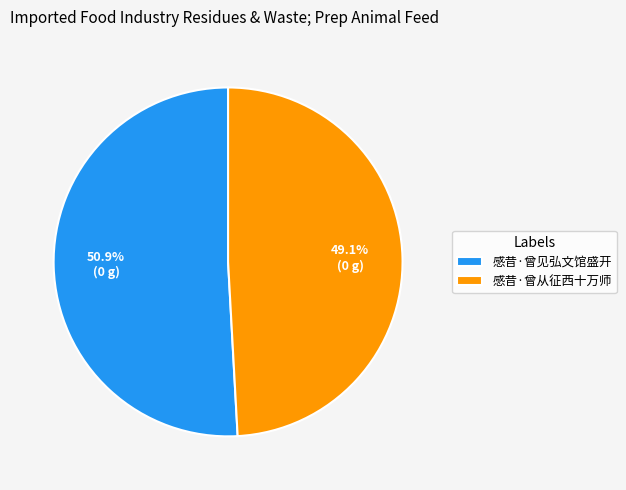

How many slices are in this pie chart?

2